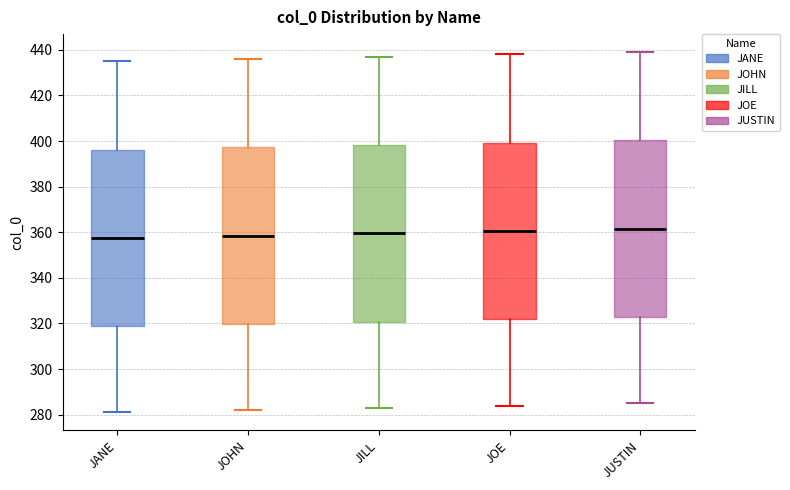

Reading left to right, read every box against the y-axis: the position of its median line, the range the box covers, and the ends of its whiskers. The values are not printed on the chart, so give them approximately, as read against the axis.

JANE: median 358, box 318 to 396, whiskers 282 to 436
JOHN: median 358, box 320 to 398, whiskers 282 to 436
JILL: median 360, box 320 to 398, whiskers 284 to 438
JOE: median 360, box 322 to 400, whiskers 284 to 438
JUSTIN: median 362, box 322 to 400, whiskers 286 to 440